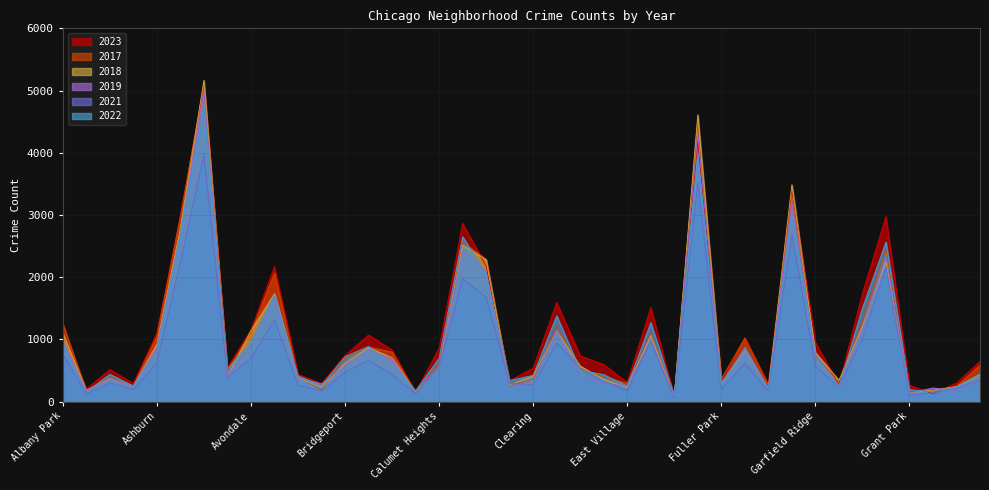

What is the average value of the 2023 series?

1169